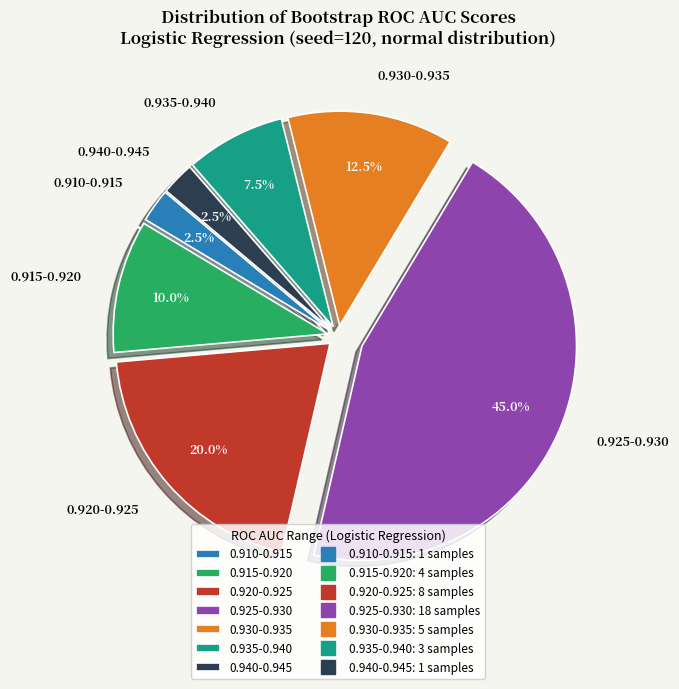

Combined, do 0.915-0.920 and 0.940-0.945 account for over 50%?

No